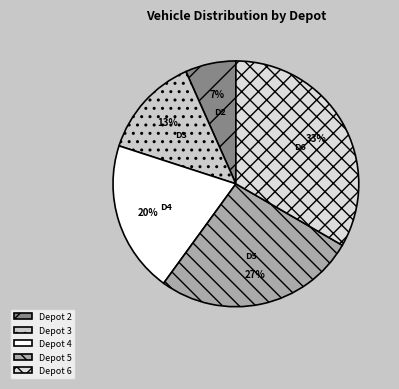

How many segments does this pie chart have?

5